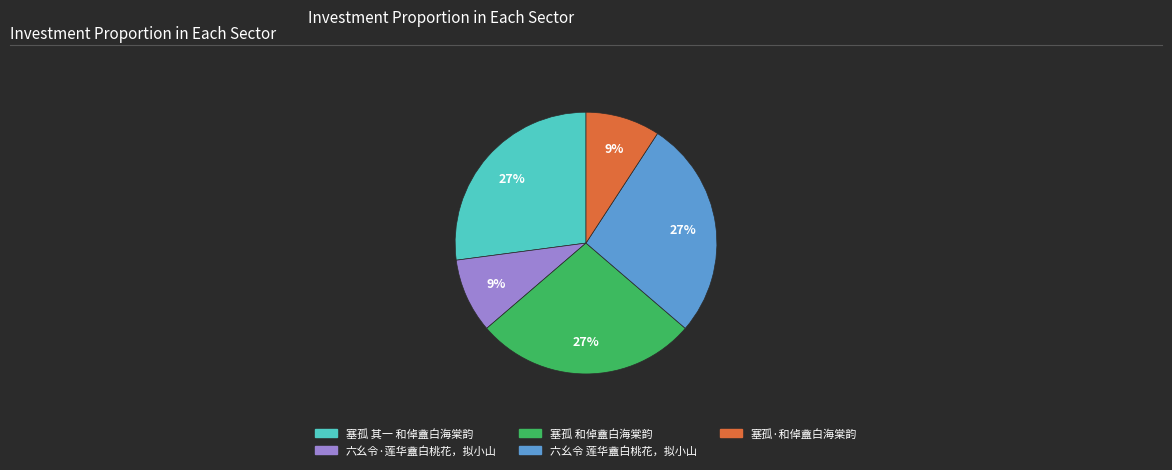

To the nearest percent, what percentage of the pie is 塞孤·和倬盦白海棠韵?

9%